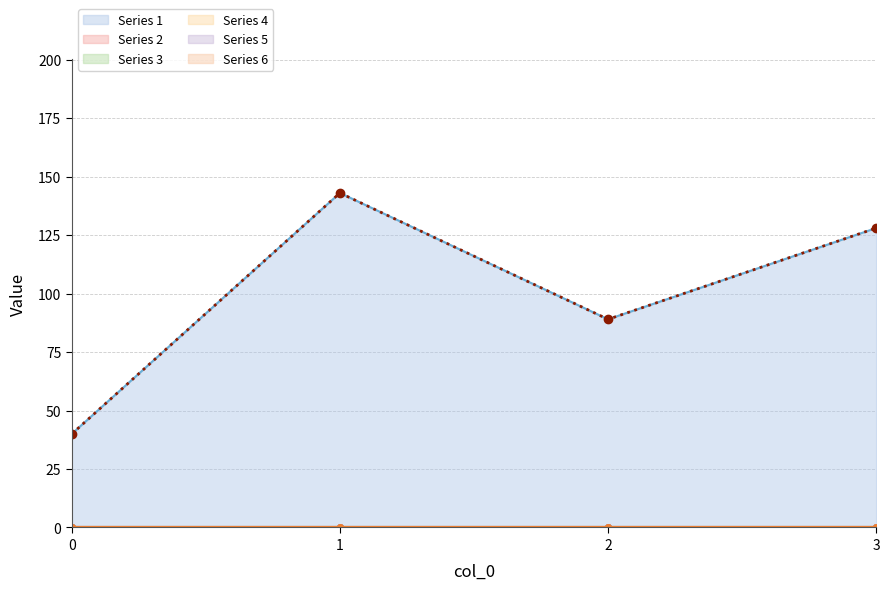

Reading left to right, list all the values displayed in this chart.

1: 0=40	1=143	2=89	3=128
2: 0=0	1=0	2=0	3=0
3: 0=0	1=0	2=0	3=0
4: 0=0	1=0	2=0	3=0
5: 0=0	1=0	2=0	3=0
6: 0=0	1=0	2=0	3=0